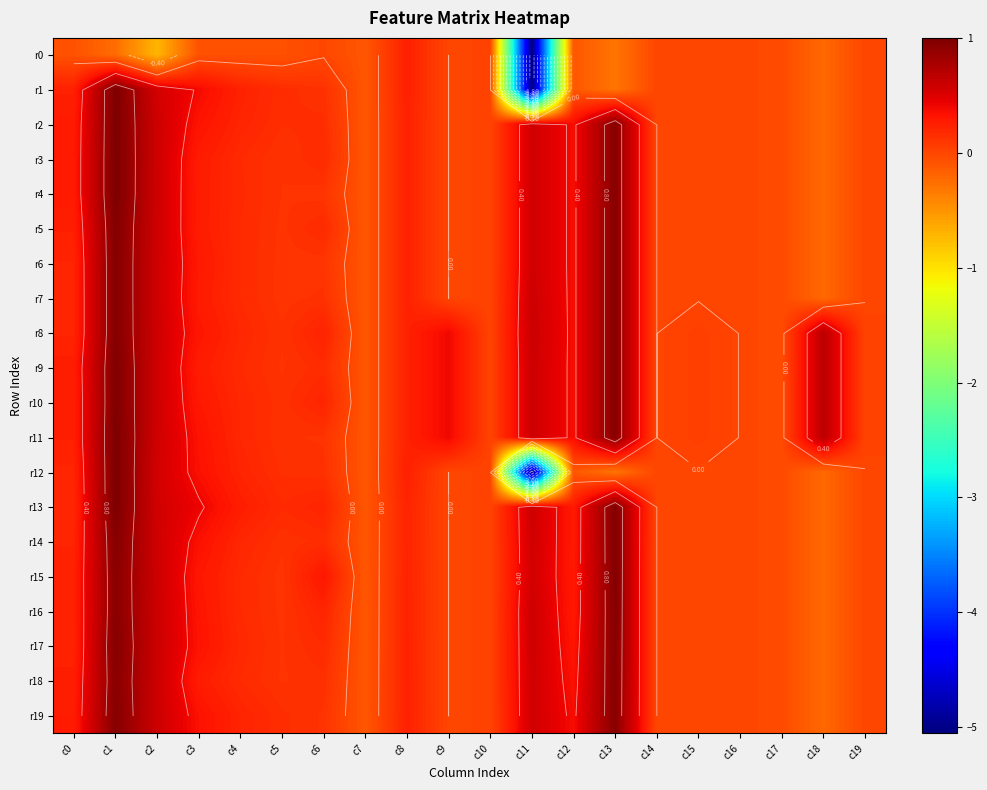

Which series changed the most between c0 and c2?

r0